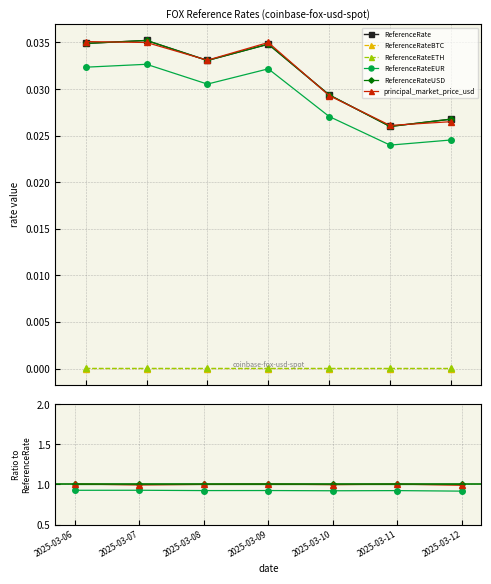

Between 2025-03-09 and 2025-03-08, which is larger?

2025-03-09